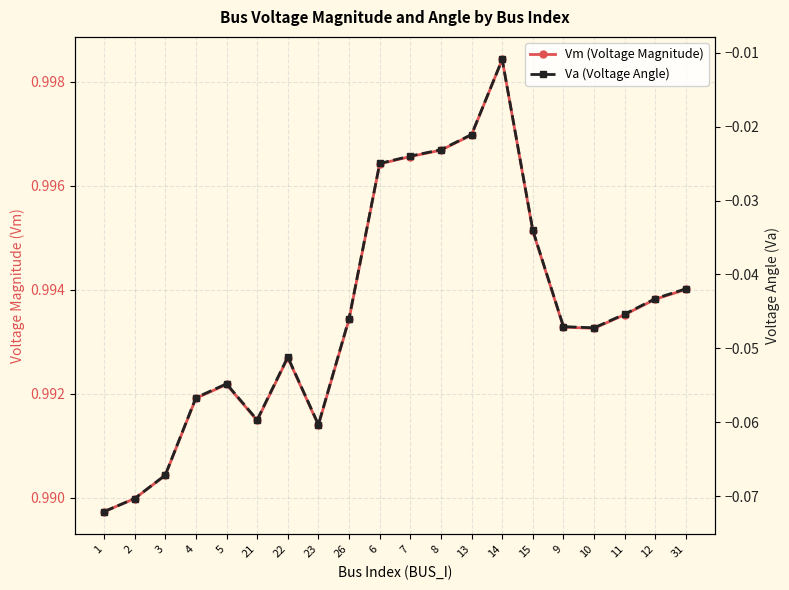

What are all the series names shown in the legend?

Vm (Voltage Magnitude), Va (Voltage Angle)